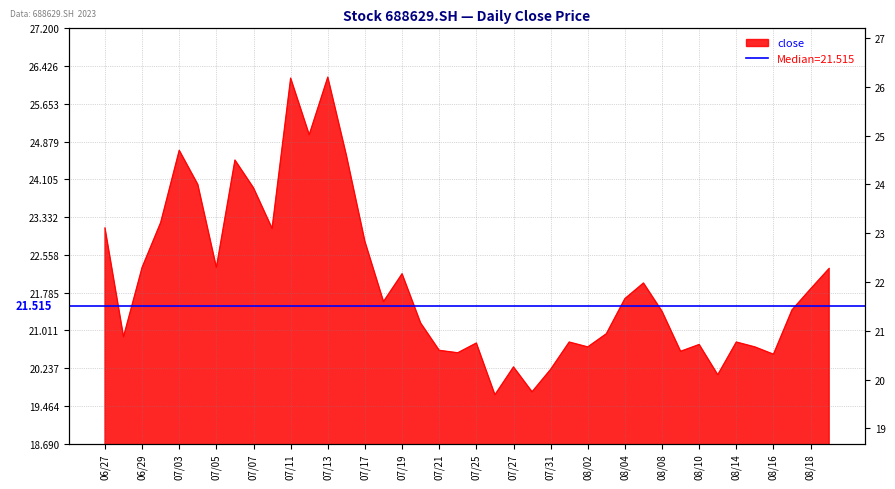

True or false: the data shows 20.3 at 07/27.

True